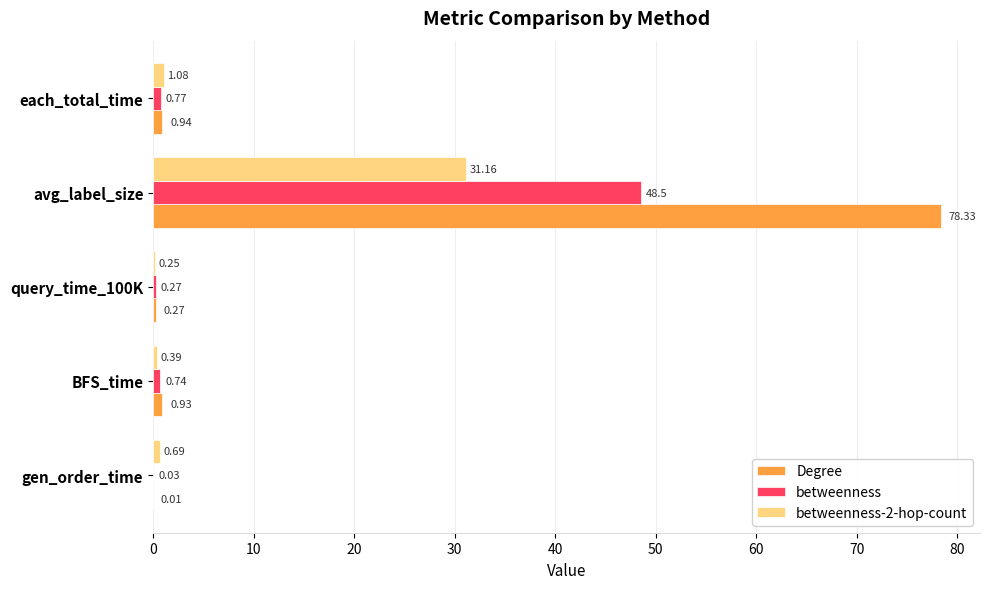

What is the sum of the betweenness-2-hop-count values at avg_label_size and gen_order_time?

31.9